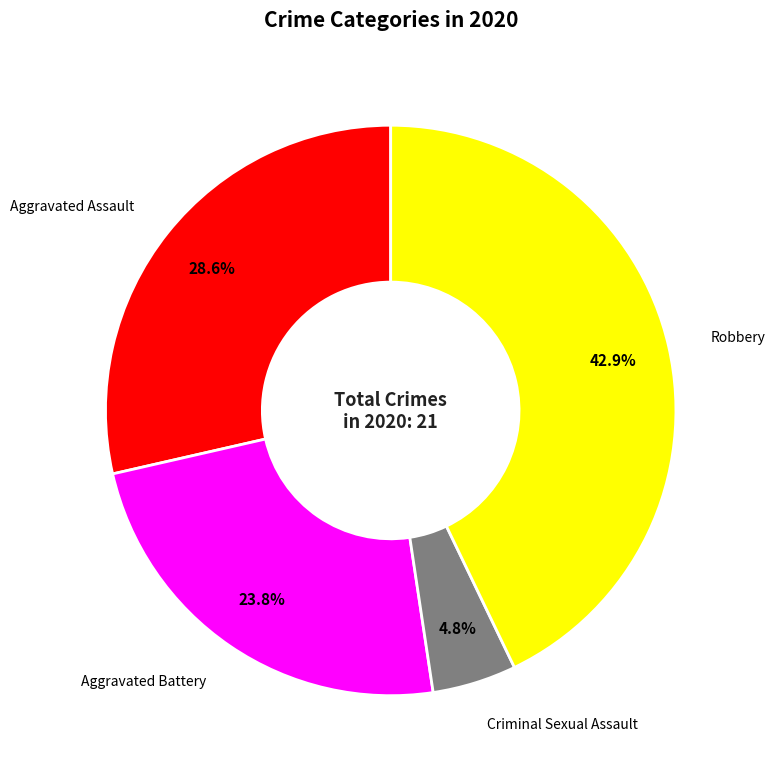

Is there a majority slice in this chart?

No